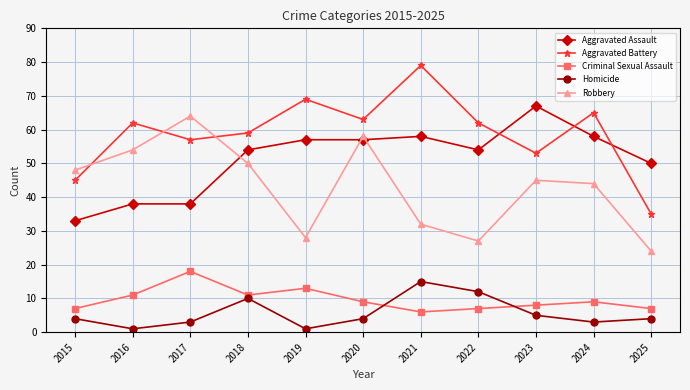

Which category has the highest value across all series?

2021